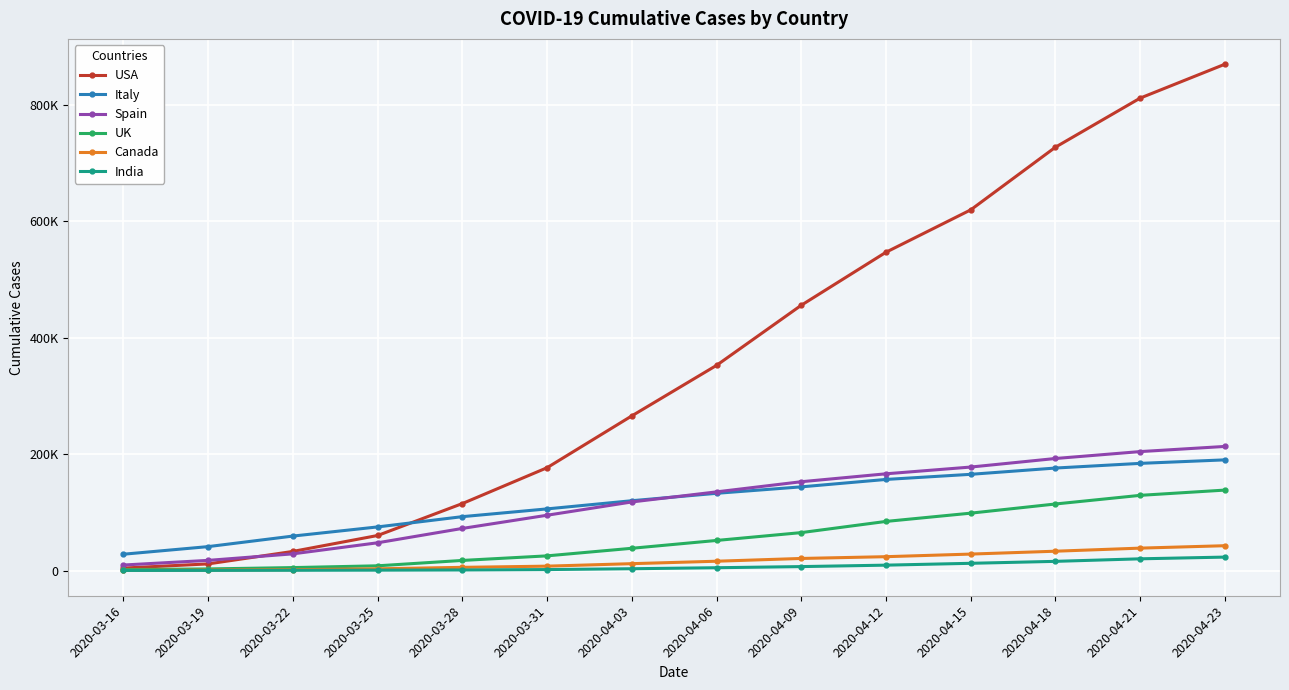

True or false: Canada has a value of 28205 at 2020-04-15.

True